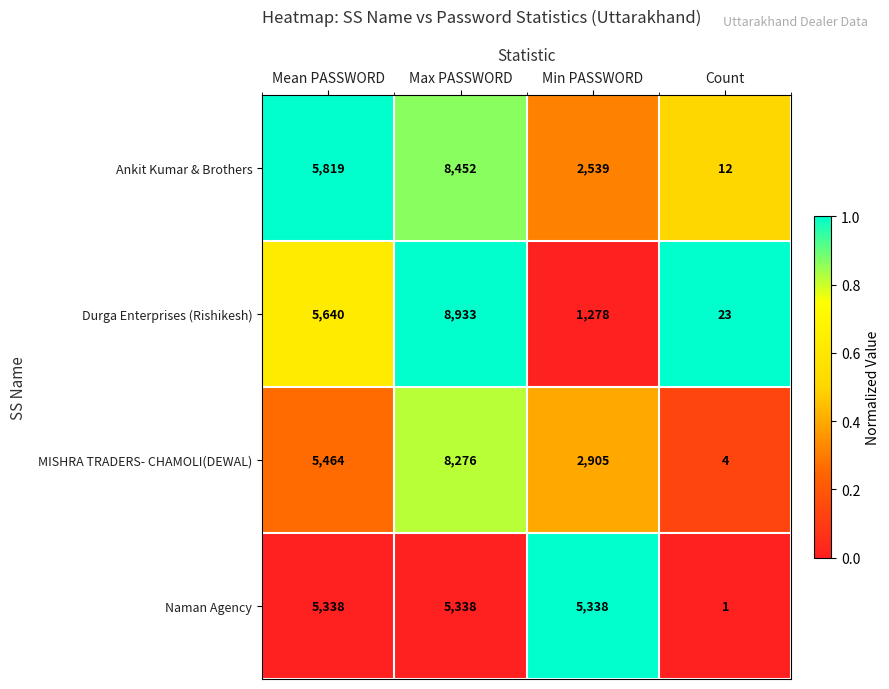

At which category is the sum across all series the highest?

Max PASSWORD